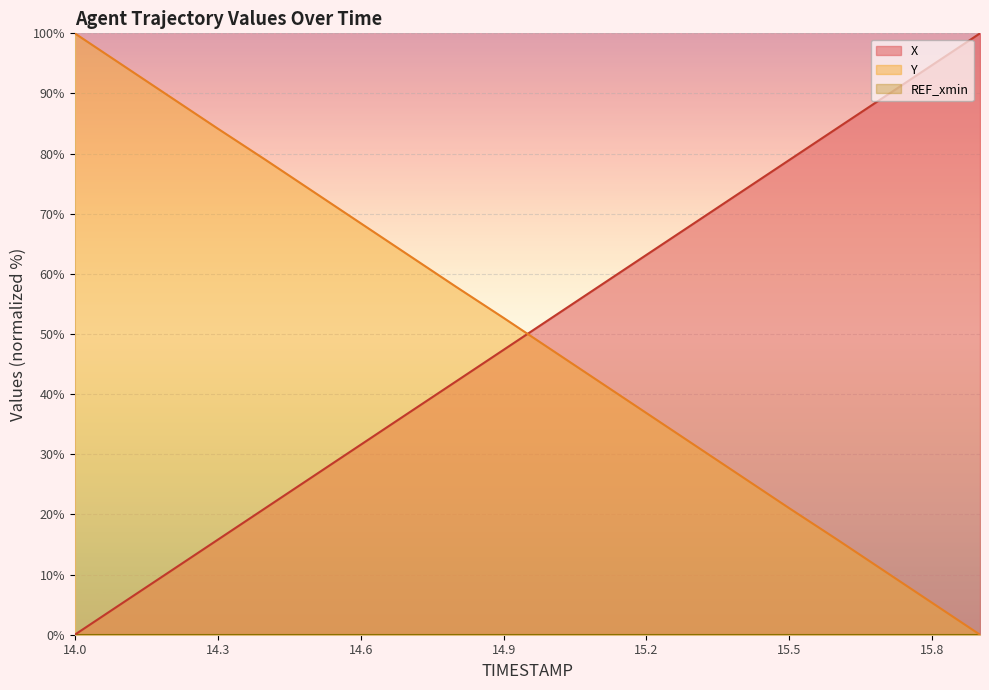

Reading left to right, extract all data points from this chart.

X: 0.0	5.3	10.5	15.8	21.1	26.3	31.6	36.8	42.1	47.4	52.6	57.9	63.2	68.4	73.7	79.0	84.2	89.5	94.7	100.0
Y: 100.0	94.7	89.4	84.2	79.0	73.7	68.4	63.1	57.9	52.7	47.4	42.1	36.9	31.6	26.3	21.0	15.8	10.6	5.3	0.0